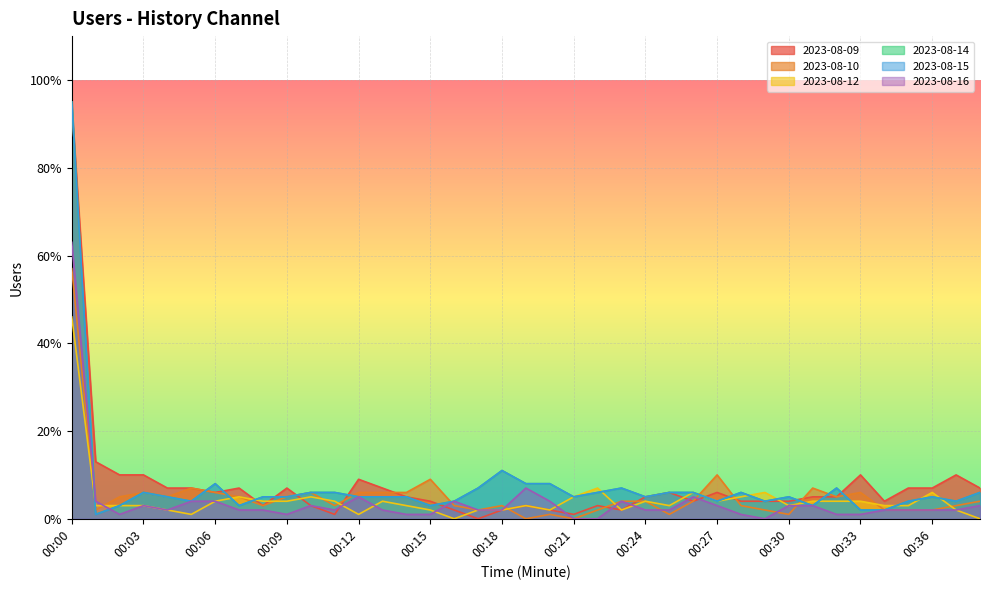

Is the value of 2023-08-16 at 00:28 greater than the value of 2023-08-15 at 00:35?

No